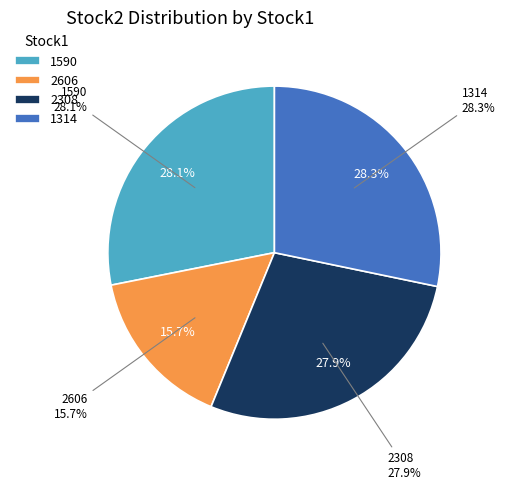

What is the change in value from 2606 to 1314?

+1057